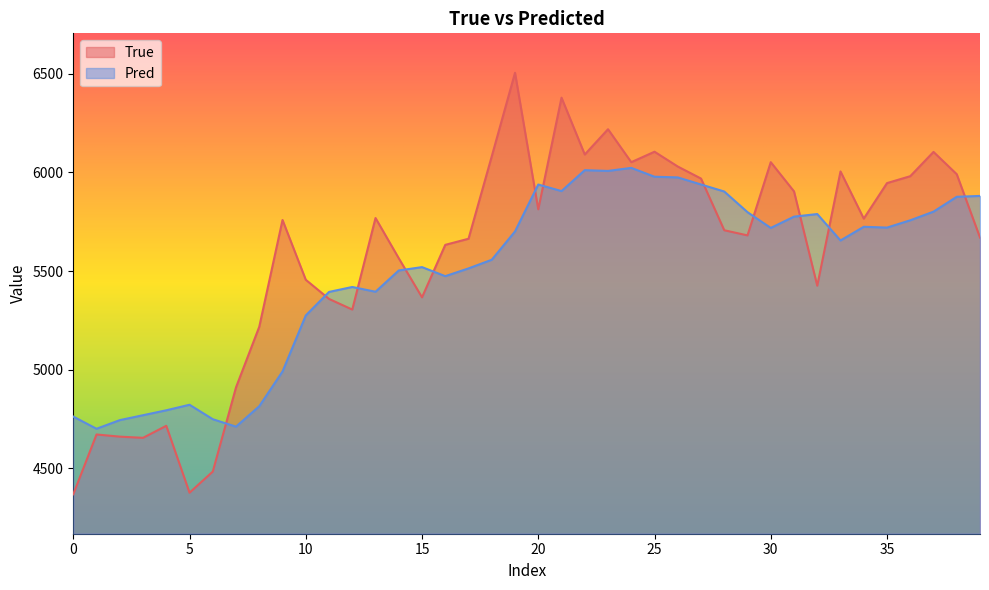

True or false: True has a value of 6505.0 at 19.

True